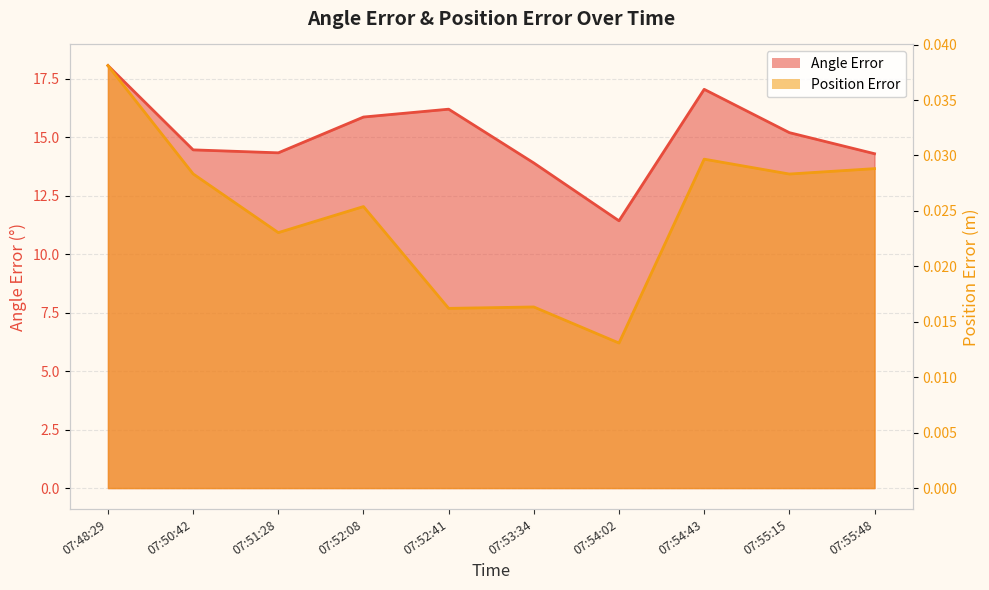

True or false: Position Error and Angle Error intersect in this chart.

False